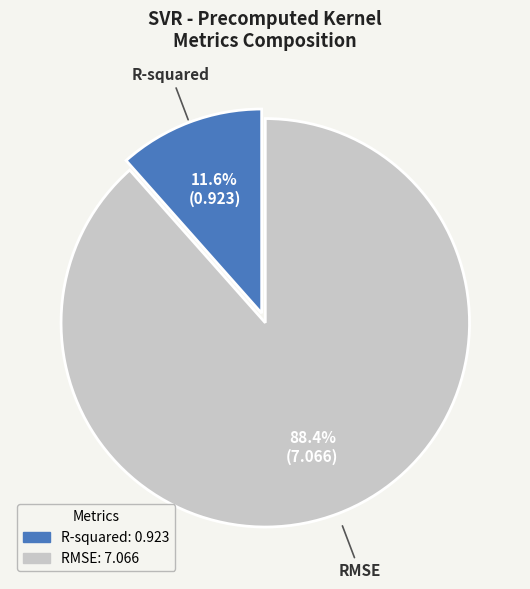

Is the sum of RMSE and R-squared greater than half?

Yes